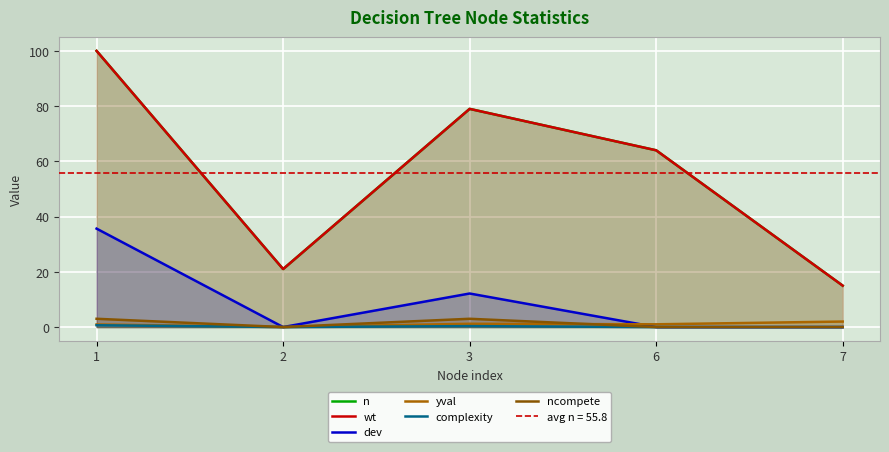

Rank the series by their maximum value, from highest to lowest.

n, wt, dev, ncompete, yval, complexity